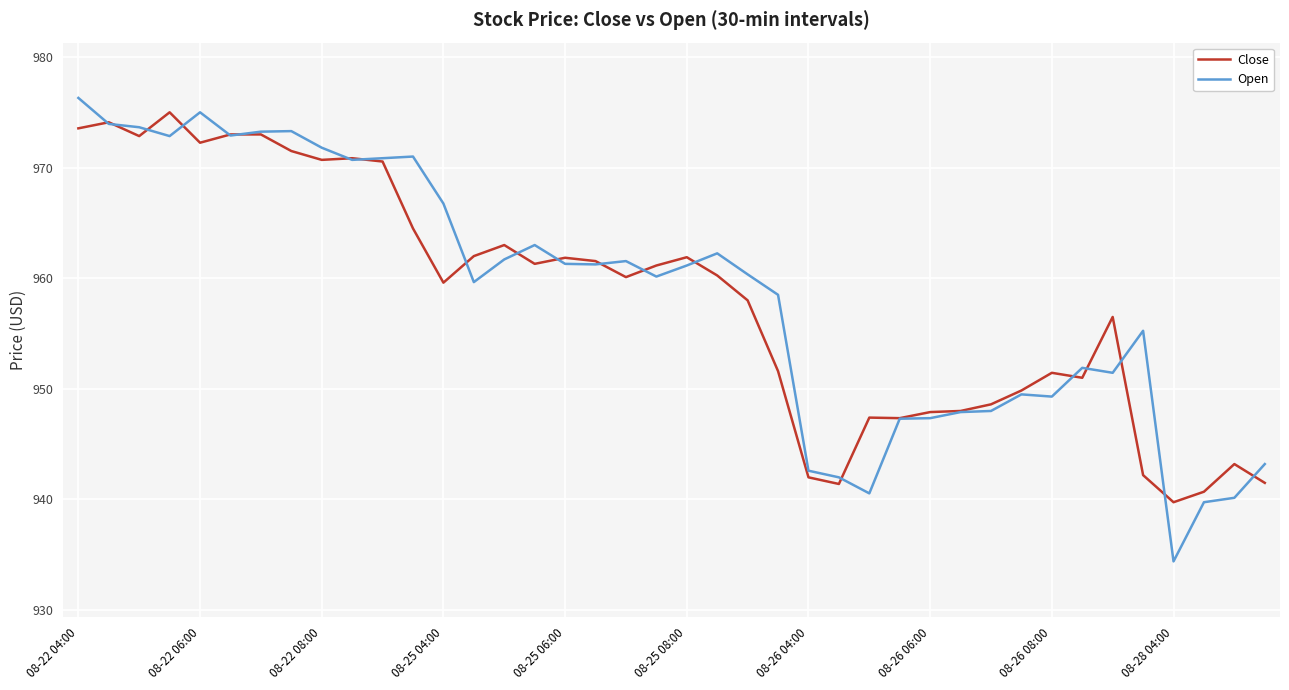

List the series in order of their overall mean, highest first.

Open, Close